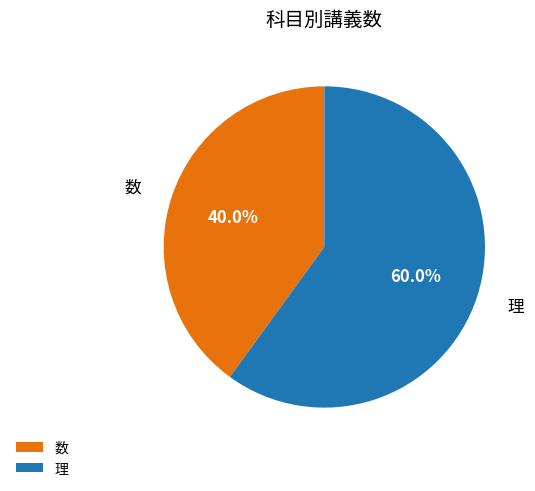

To the nearest percent, what is the difference between the largest and smallest slice percentages?

20%